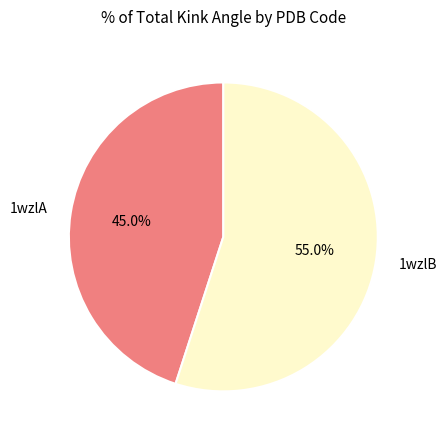

Which slice is the largest?

1wzlB